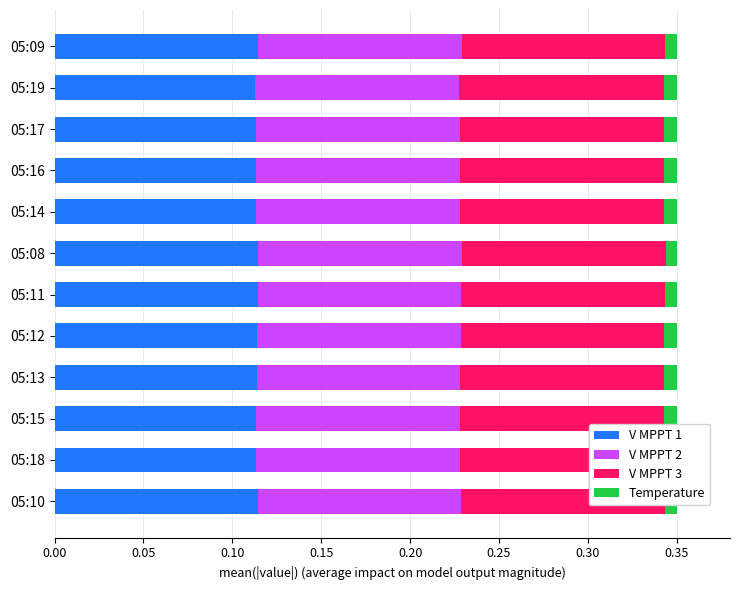

Which series has the widest spread of values?

V MPPT 1